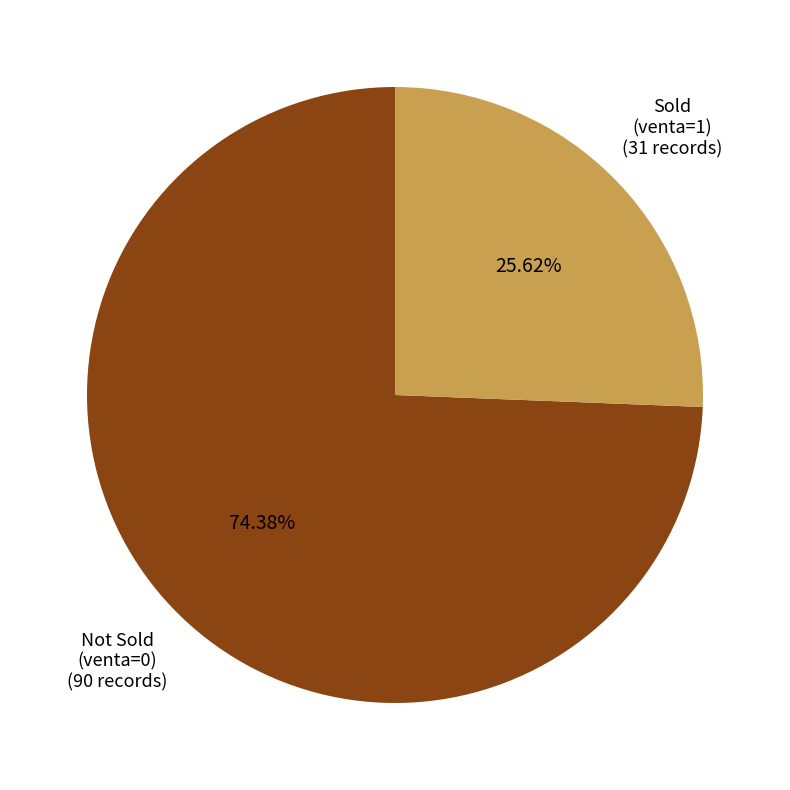

Is there any slice that represents more than half of the pie?

Yes